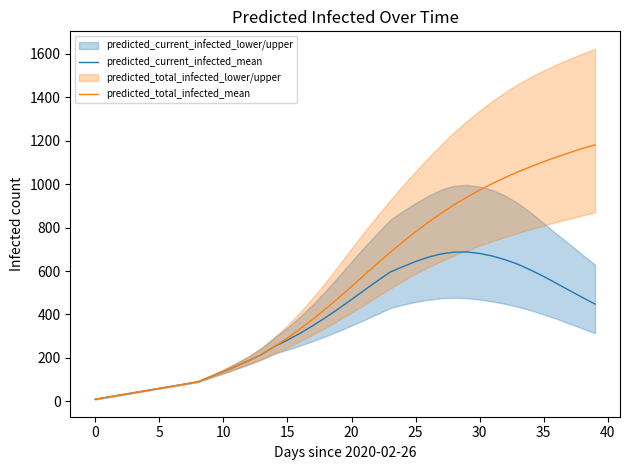

What is the sum of the predicted_current_infected_mean values at 28 and 11?

849